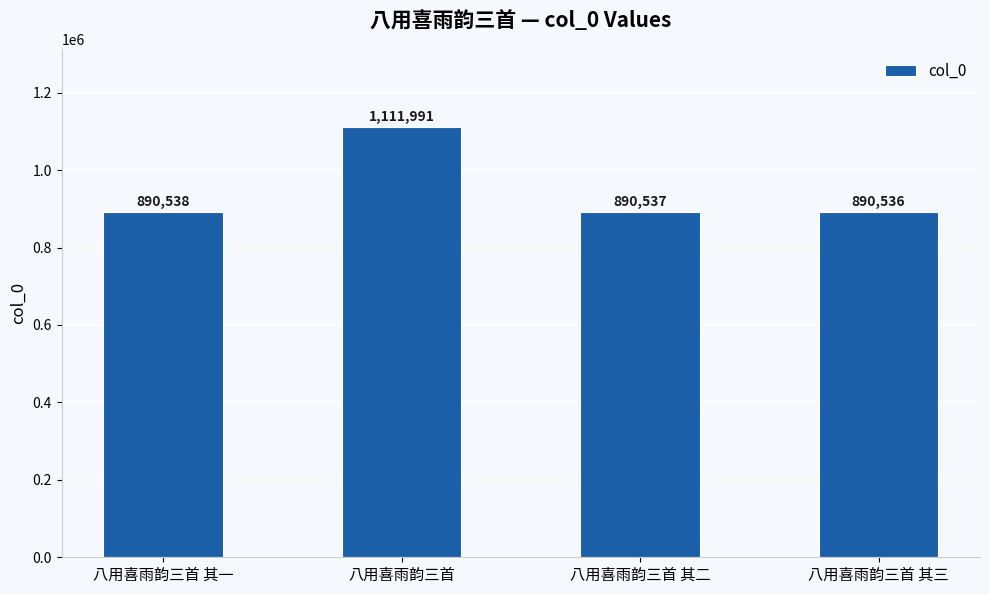

Reading left to right, extract all data points from this chart.

八用喜雨韵三首 其一=890538	八用喜雨韵三首=1111991	八用喜雨韵三首 其二=890537	八用喜雨韵三首 其三=890536